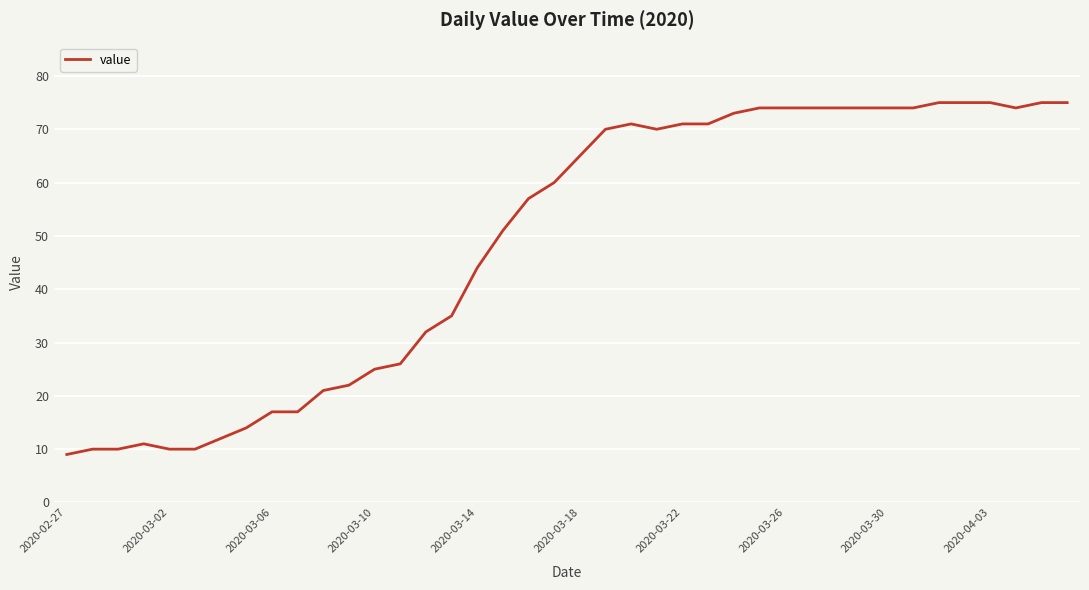

What is the smallest value displayed?

9